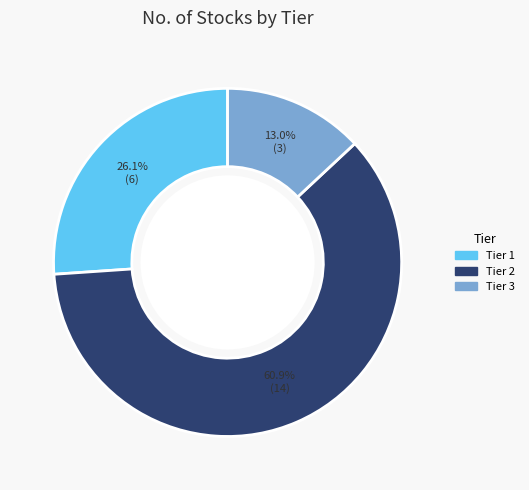

To the nearest percent, what is the difference between the Tier 1 and Tier 3 slice percentages?

13%